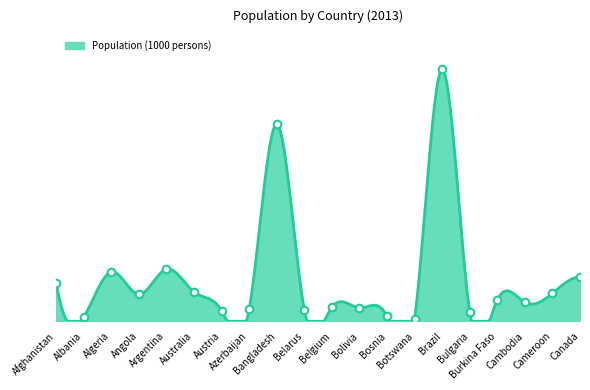

What is the change in value from Argentina to Canada?

-6264